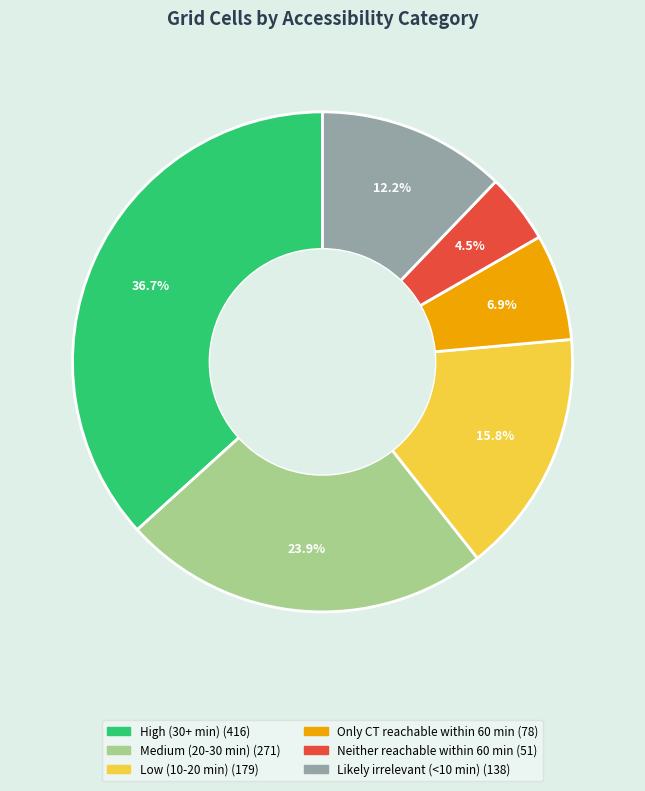

What is the smallest slice in the pie chart?

Neither reachable within 60 min